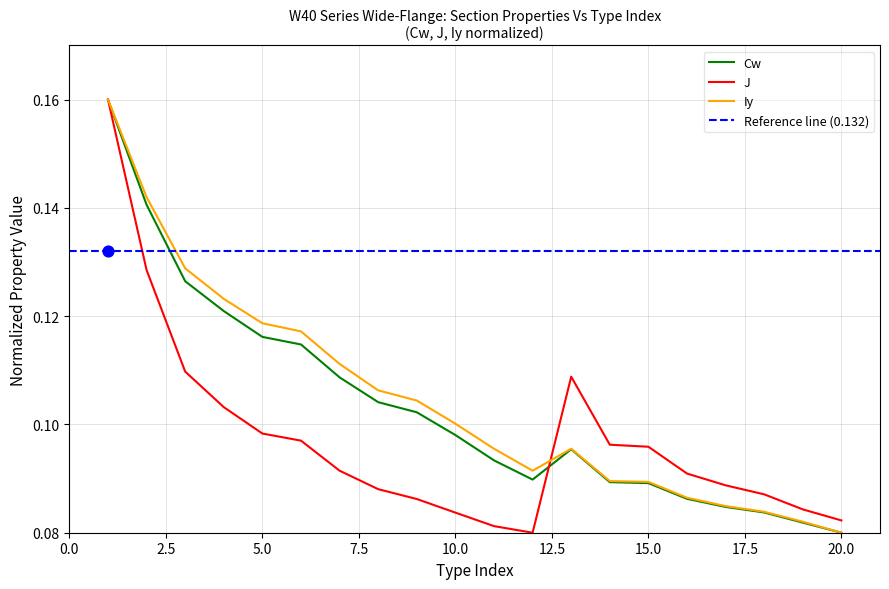

What is the total value across all series at 1?

0.5